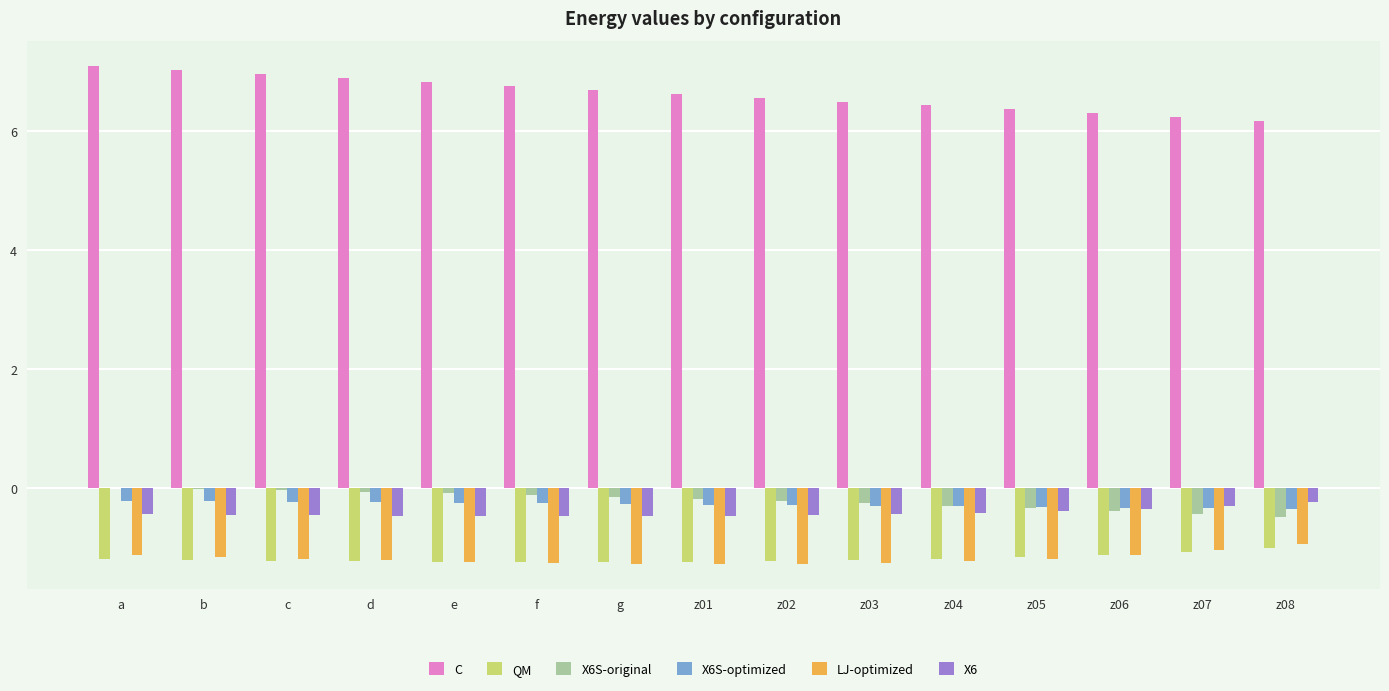

What is the sum of the X6S-optimized values at g and d?

-0.5